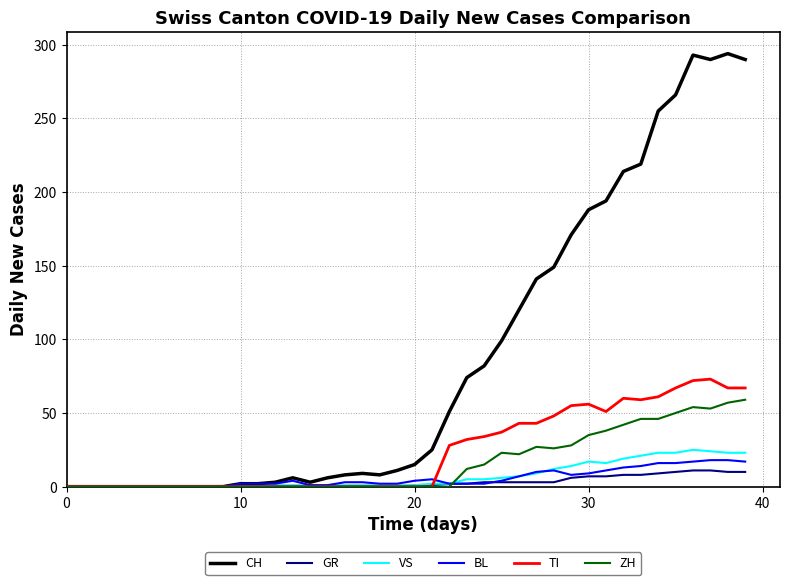

Which series has the largest range (max minus min)?

CH